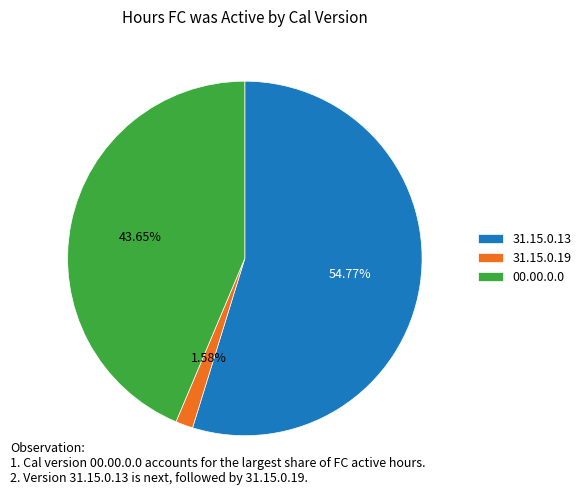

Rank the categories by value from highest to lowest.

31.15.0.13, 00.00.0.0, 31.15.0.19